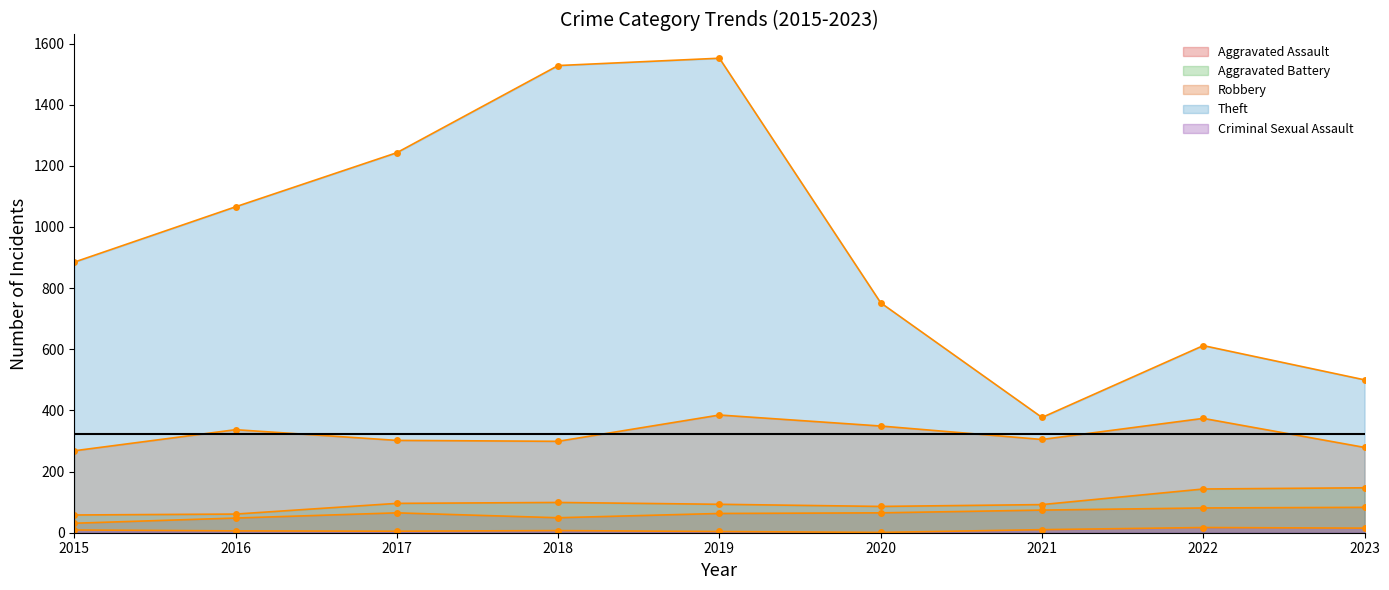

What are all the series names shown in the legend?

Aggravated Assault, Aggravated Battery, Robbery, Theft, Criminal Sexual Assault